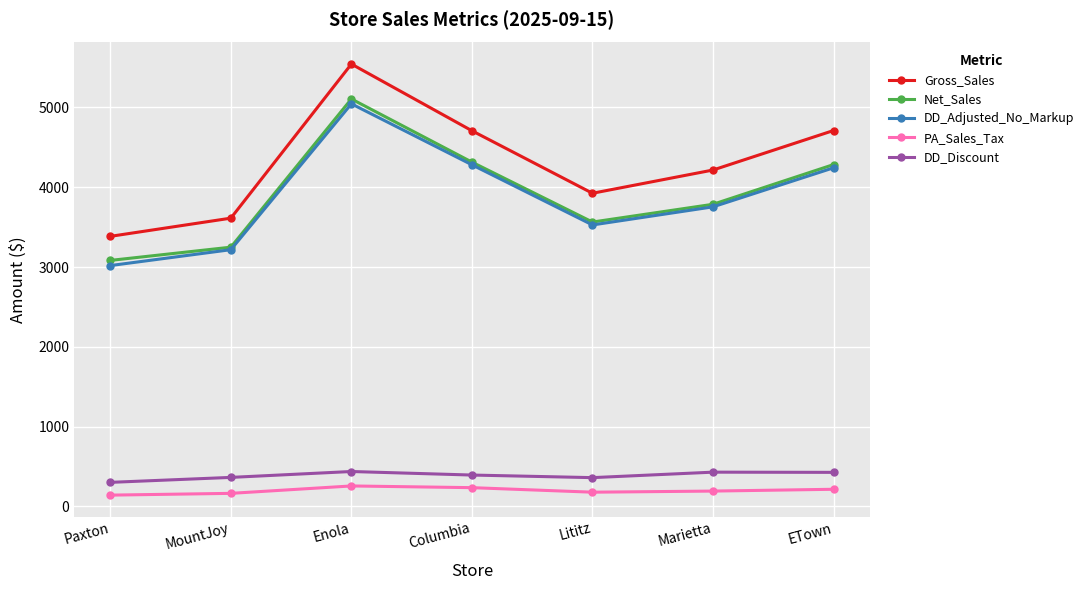

What is the total value across all series at Marietta?

12377.8